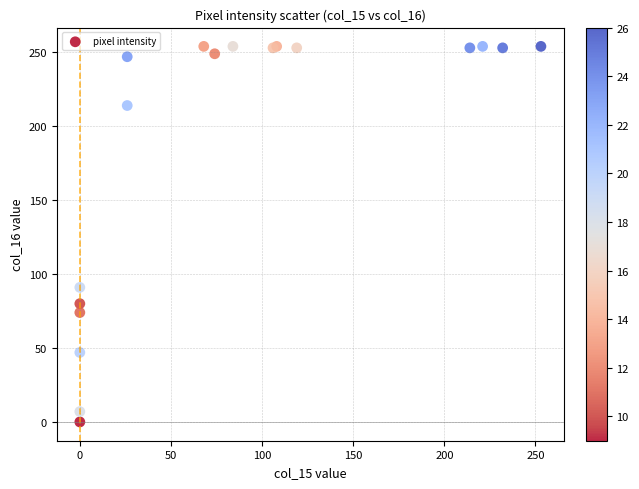

What Y value in the scatter plot is closest to 127?

91